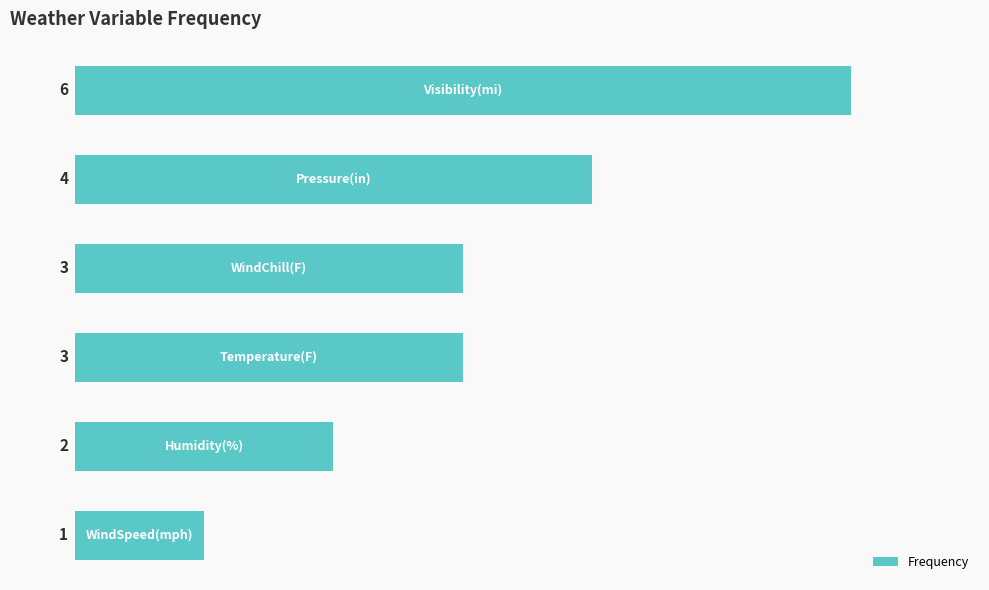

What is the average value?

3